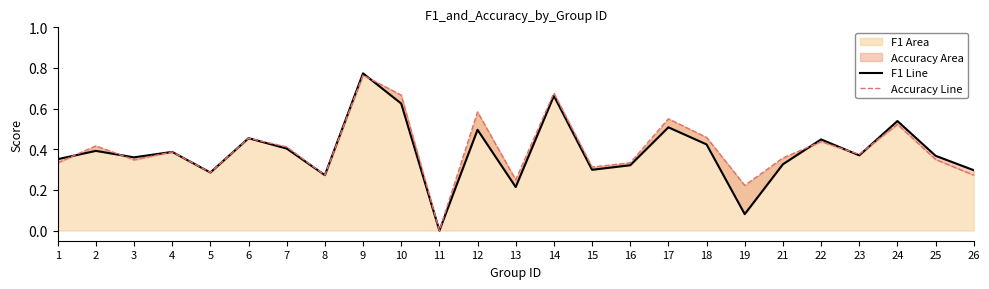

True or false: accuracy line and f1 line cross at least once.

True